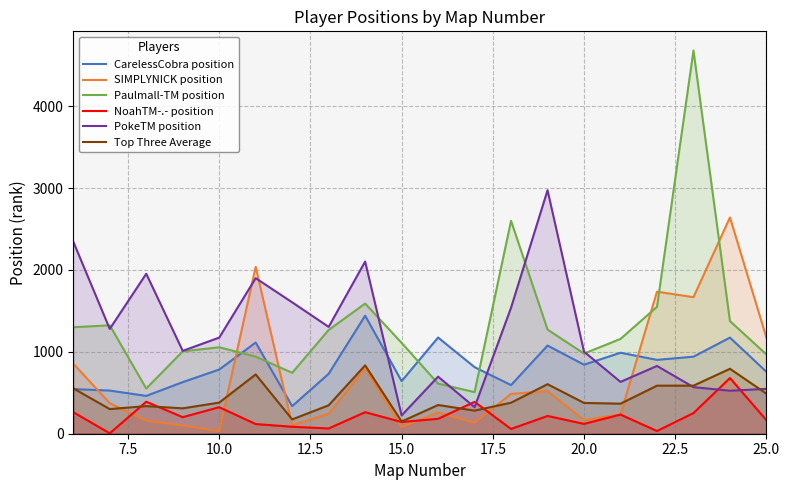

What is the difference between the maximum and second lowest values in the SIMPLYNICK position series?

2560